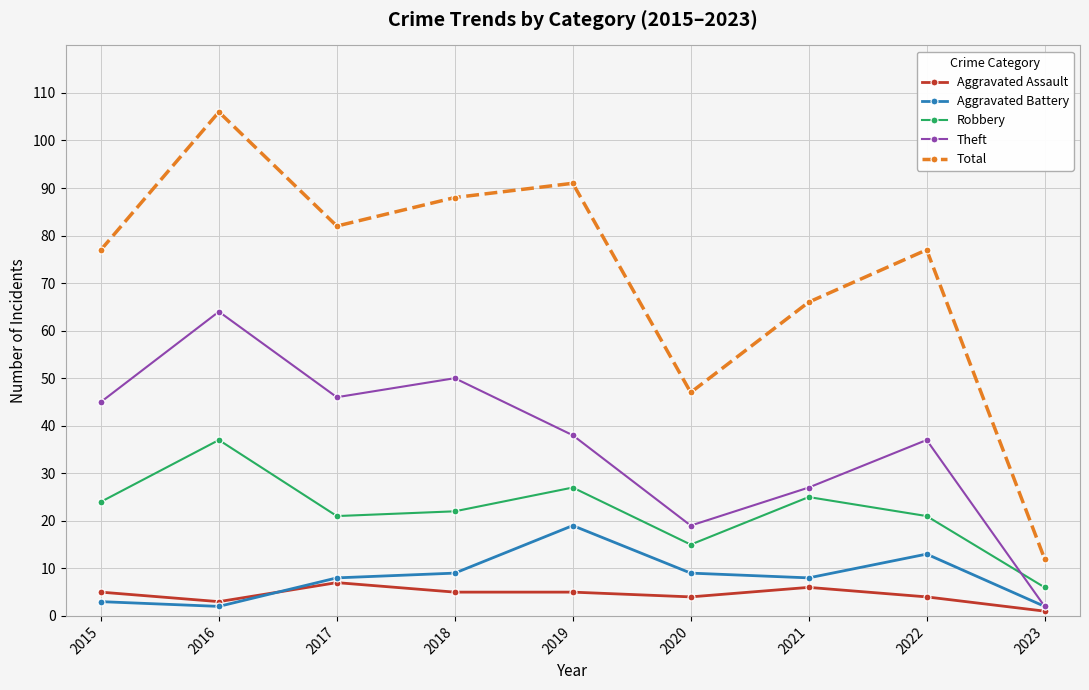

The value of Robbery at 2020 is 15. True or false?

True